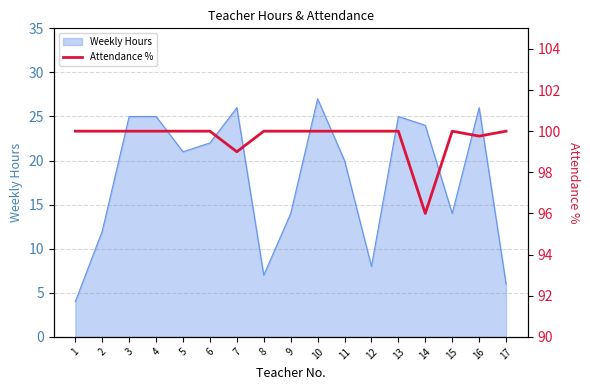

True or false: Weekly Hours has a value of 40 at 14.

False